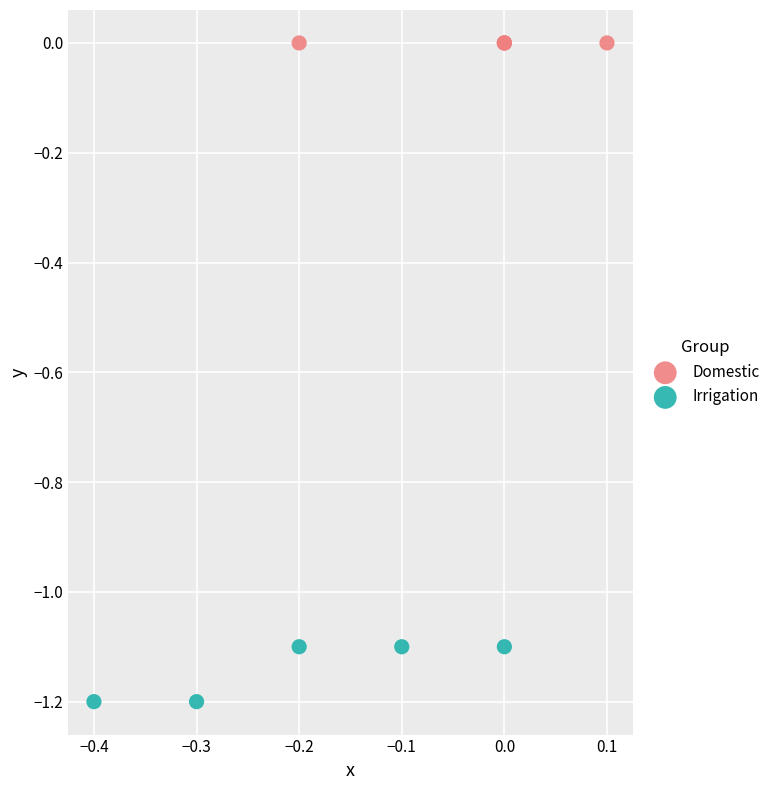

Which series reaches the minimum Y coordinate?

Irrigation